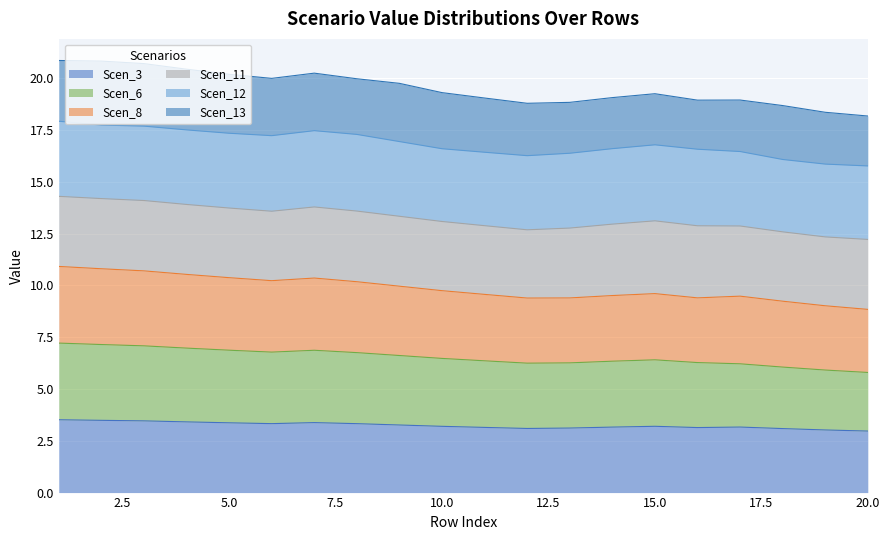

At which label does Scen_8 first exceed 9?

1